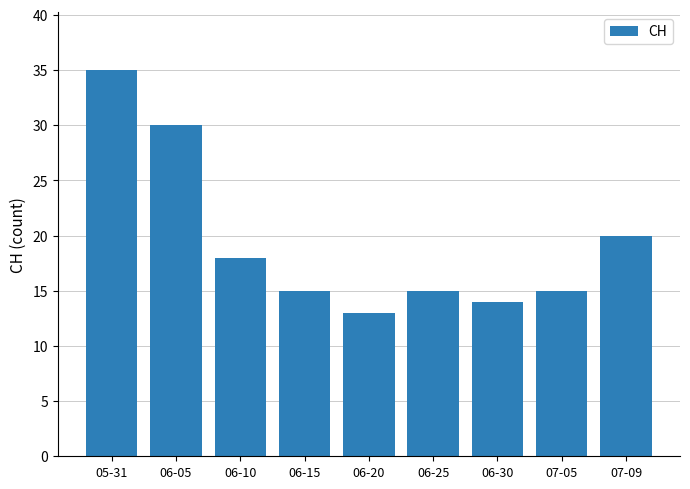

What is the greatest value displayed?

35